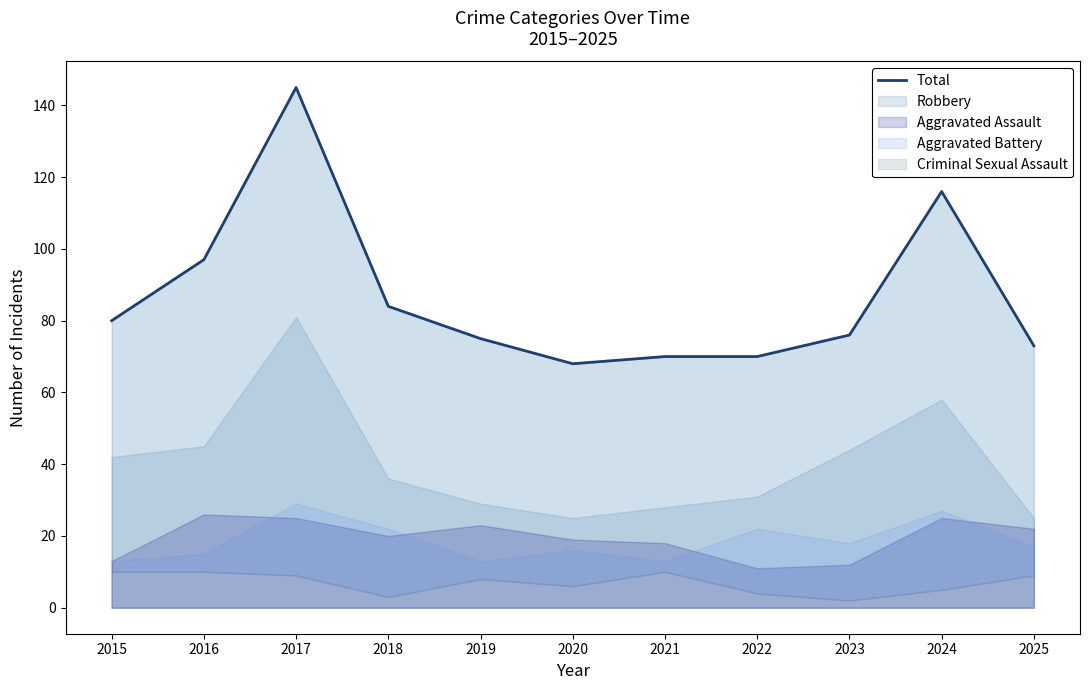

What is the sum of the values at 2021 and 2019?

145